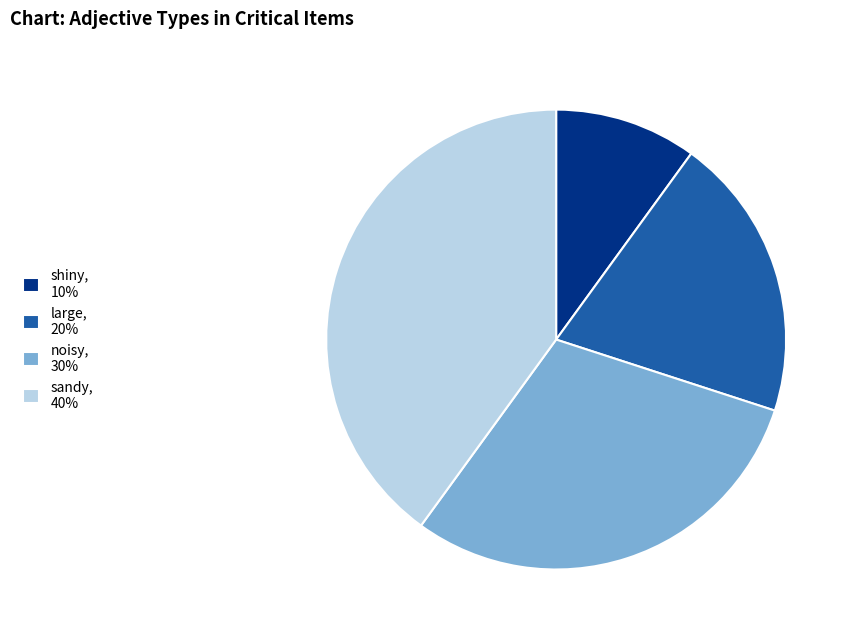

What is the largest slice in the pie chart?

sandy